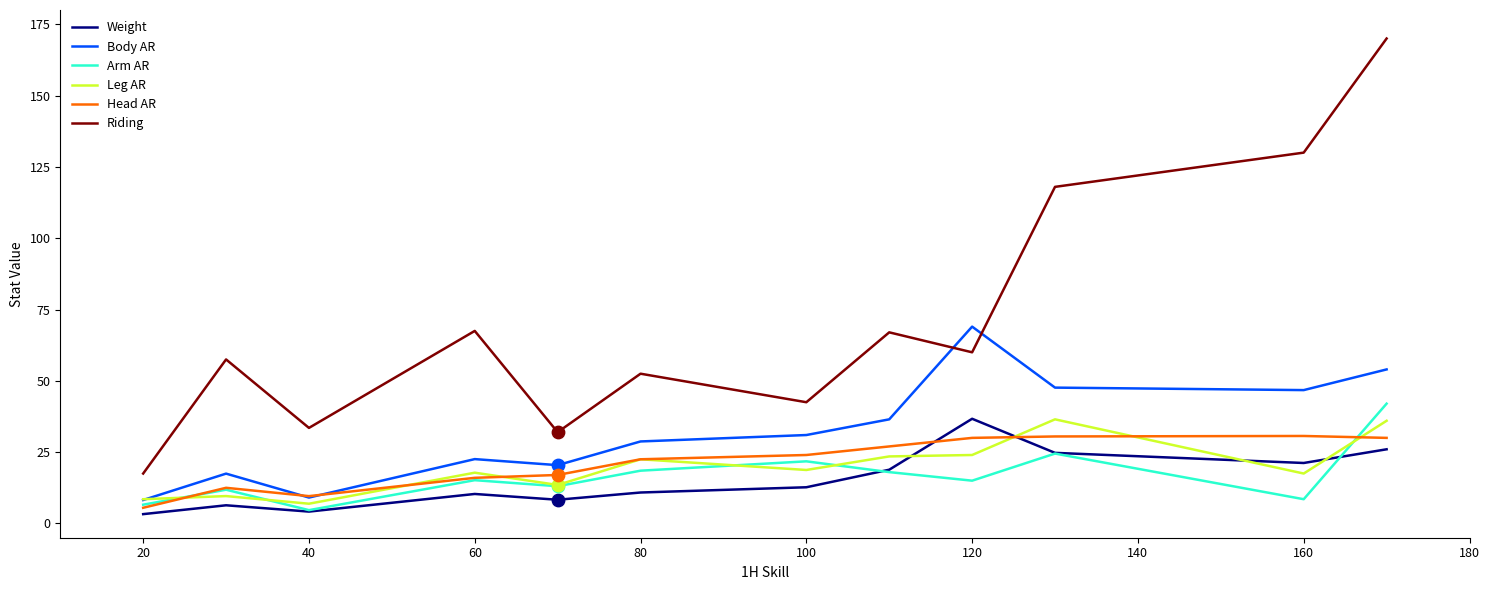

Which series has the largest total across all categories?

Riding